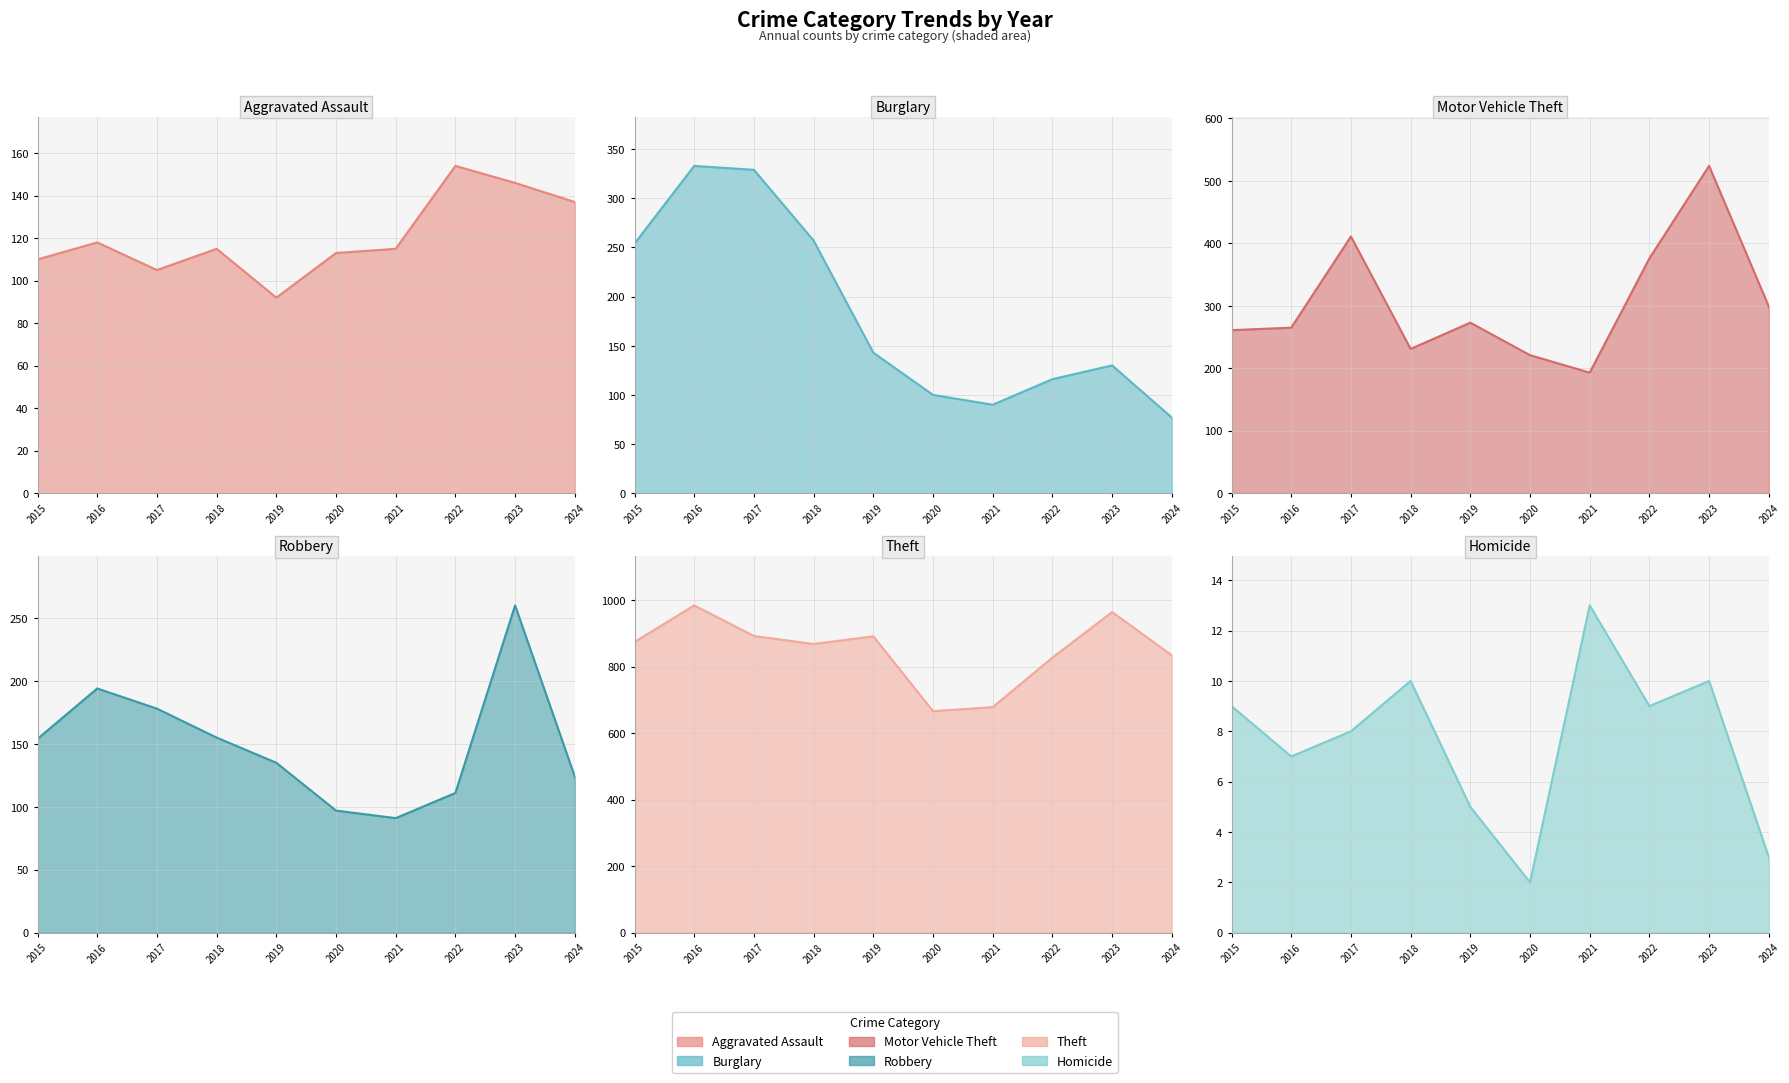

In Motor Vehicle Theft line, how many points are higher than both neighbors (excluding endpoints)?

3